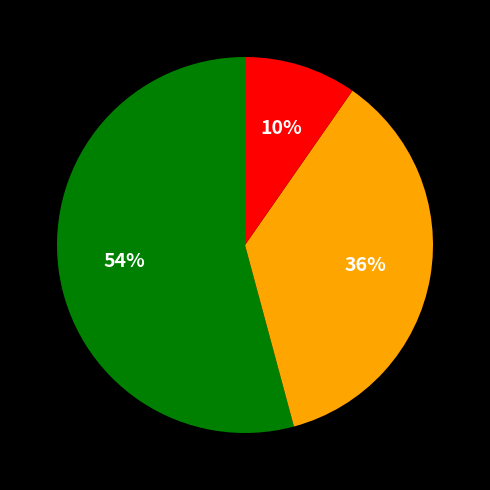

To the nearest percent, what is the average slice percentage?

33%